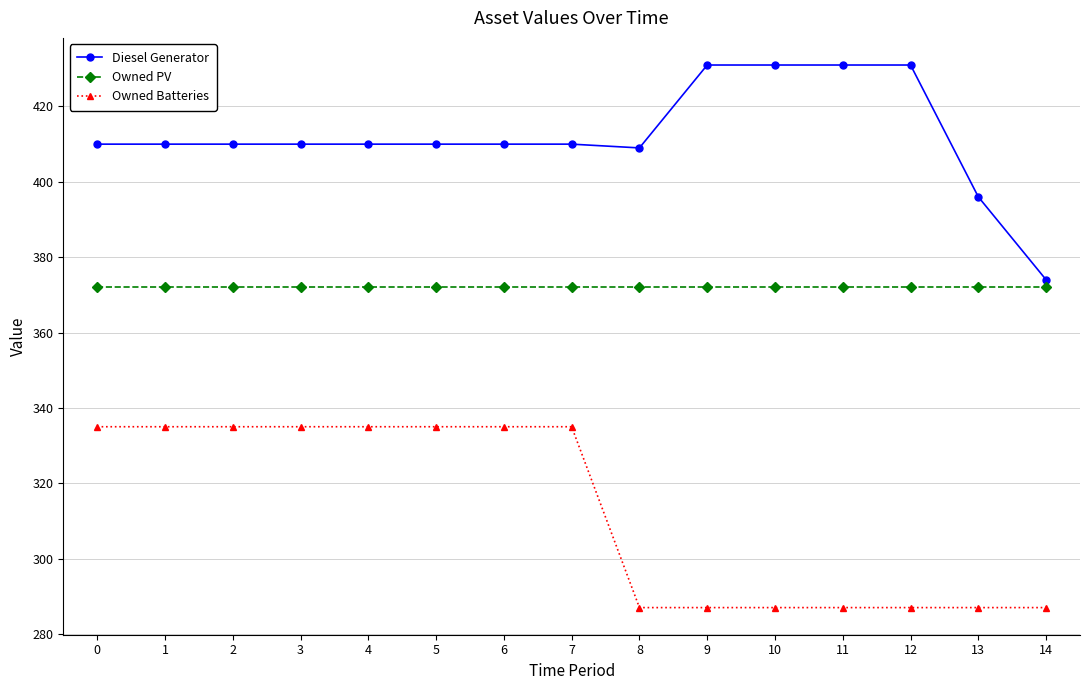

Rank the series at 12 from highest to lowest value.

Diesel Generator, Owned PV, Owned Batteries